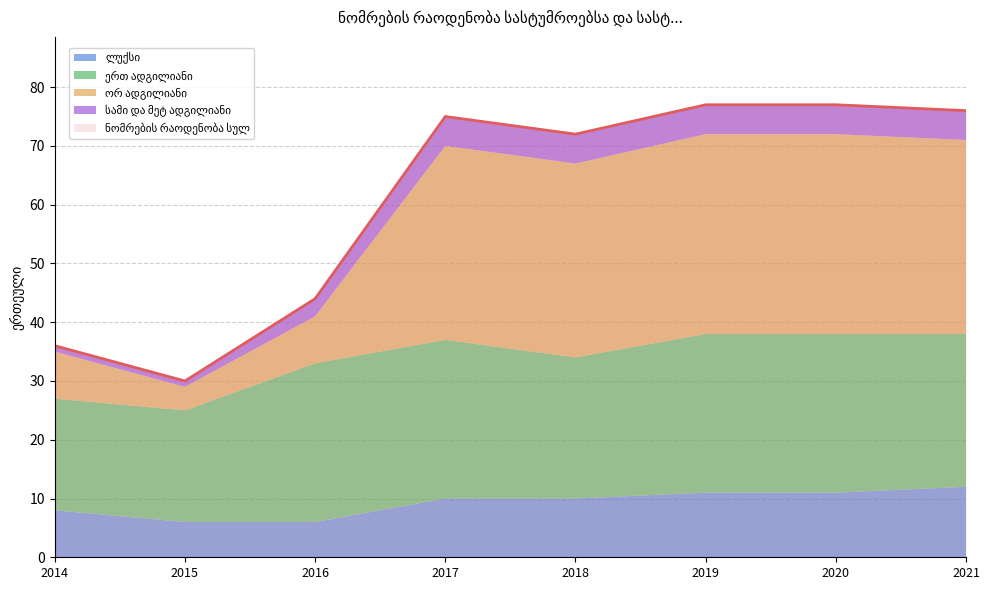

Count the number of categories in the chart.

8